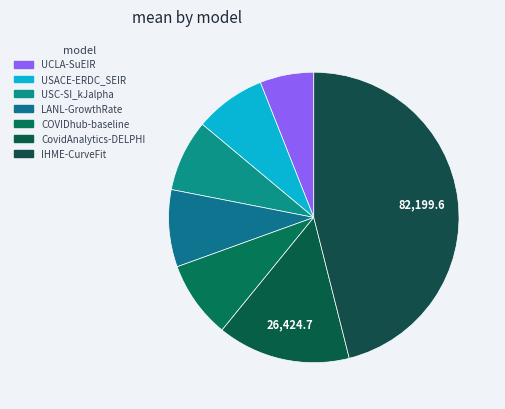

Do CovidAnalytics-DELPHI and IHME-CurveFit together represent more than half of the pie?

Yes